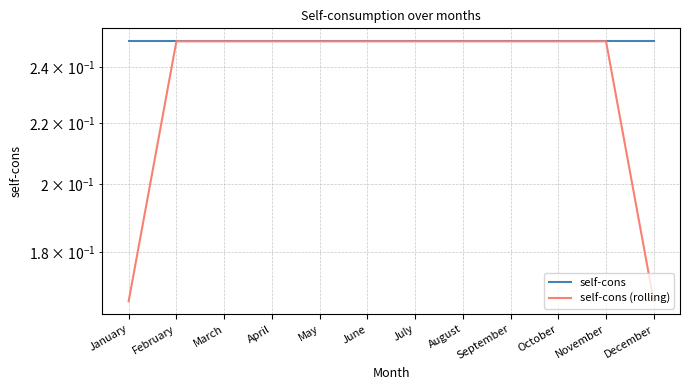

What value does the self-cons (rolling) series have at January?

0.2